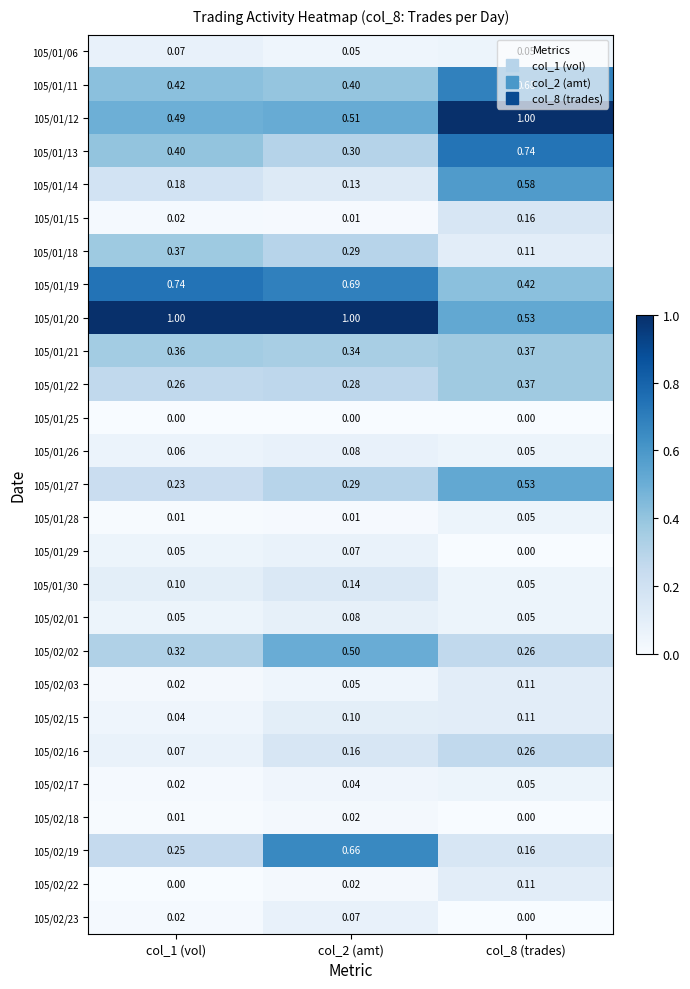

Is the value of 105/01/22 at col_8 (trades) greater than the value of 105/01/25 at col_8 (trades)?

Yes